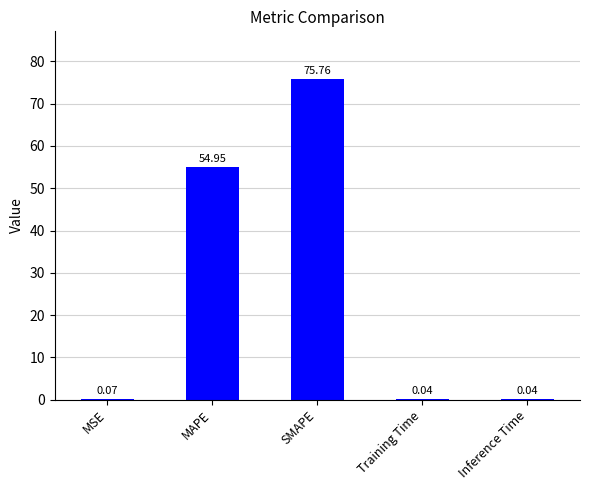

What is the sum of all values?

130.9